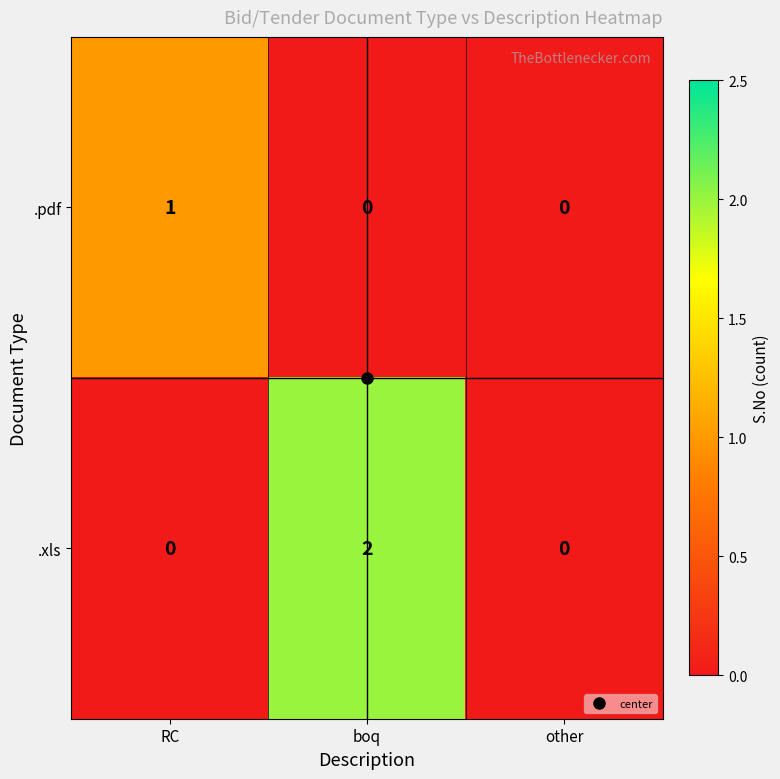

Which series has the largest total across all categories?

.xls